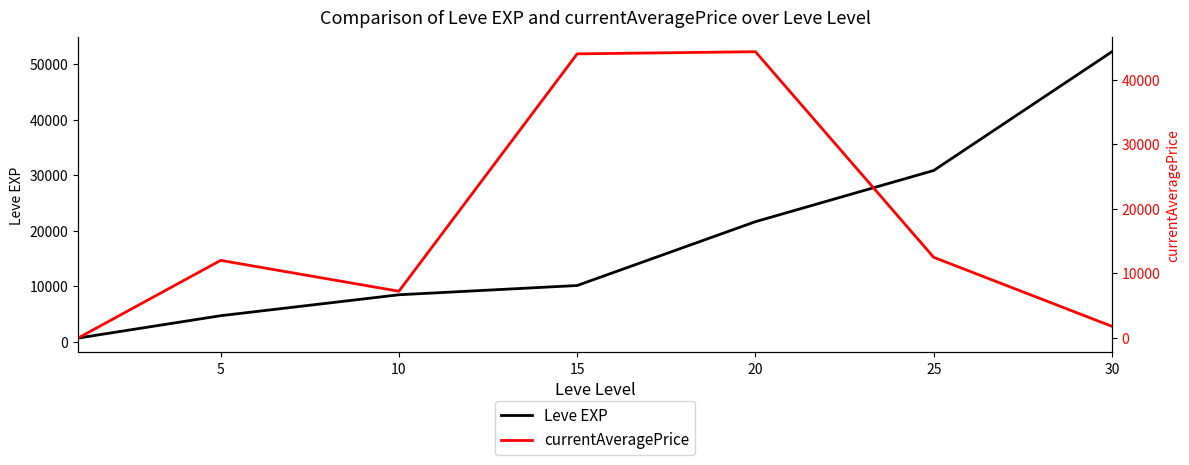

What are all the series names shown in the legend?

Leve EXP, currentAveragePrice